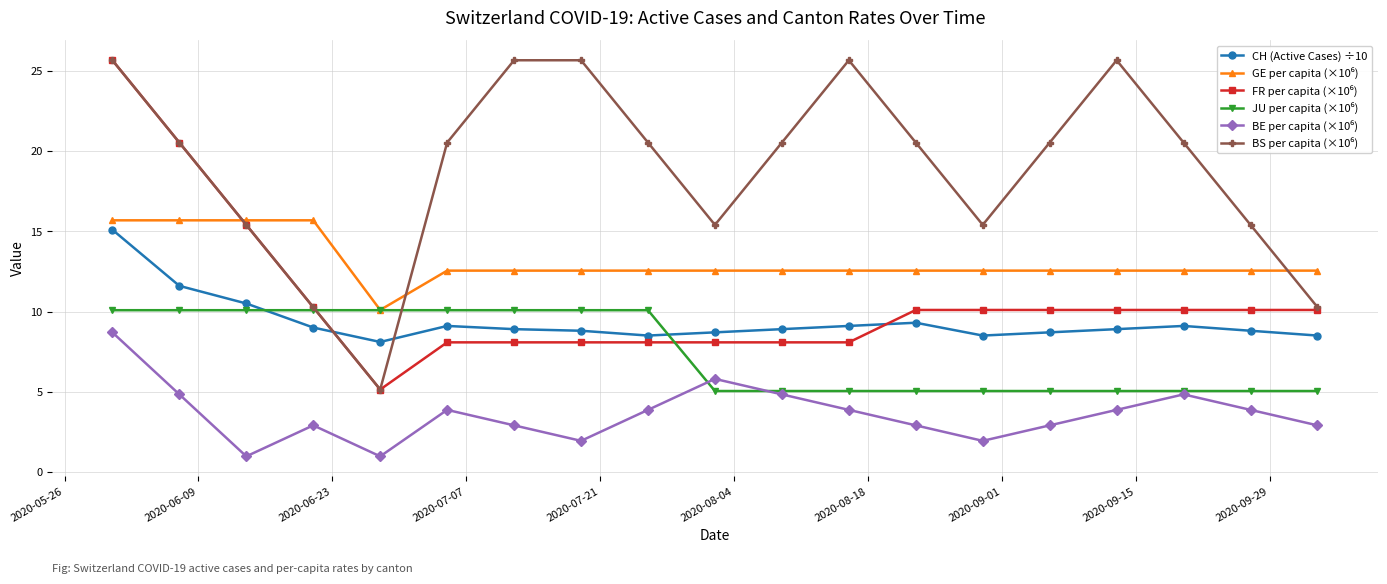

What is the maximum value shown in the chart?

25.7